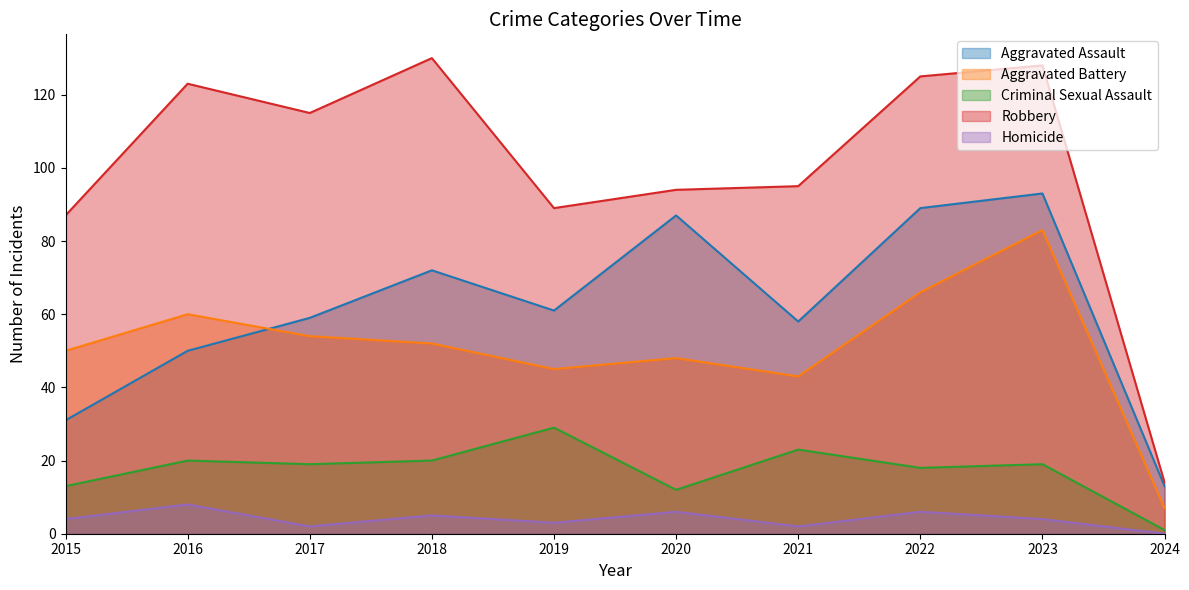

Where is Aggravated Assault nearest to the value 53?

2016